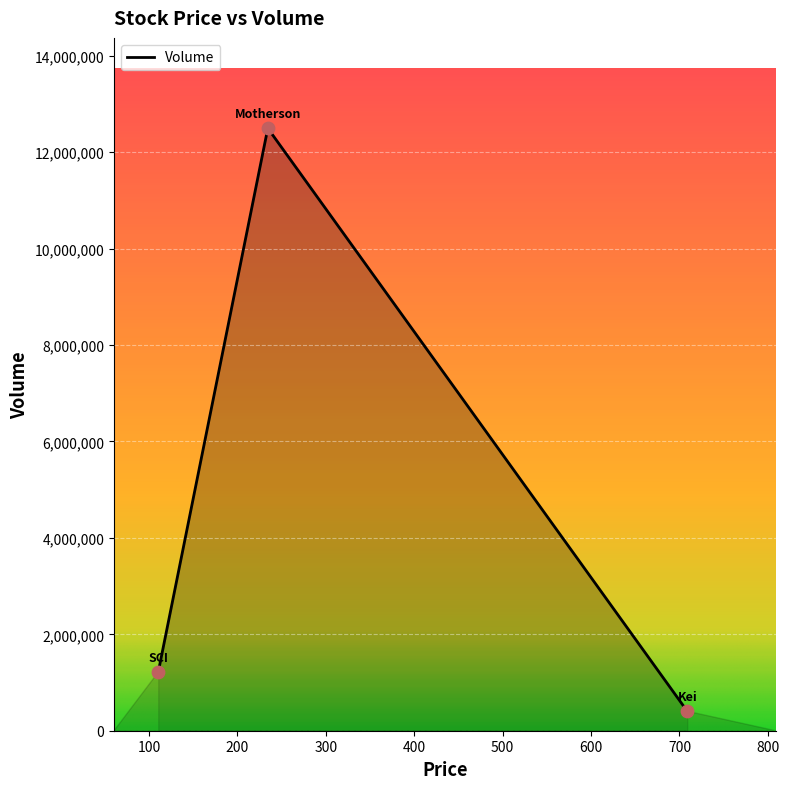

What is the minimum value shown in the chart?

404659